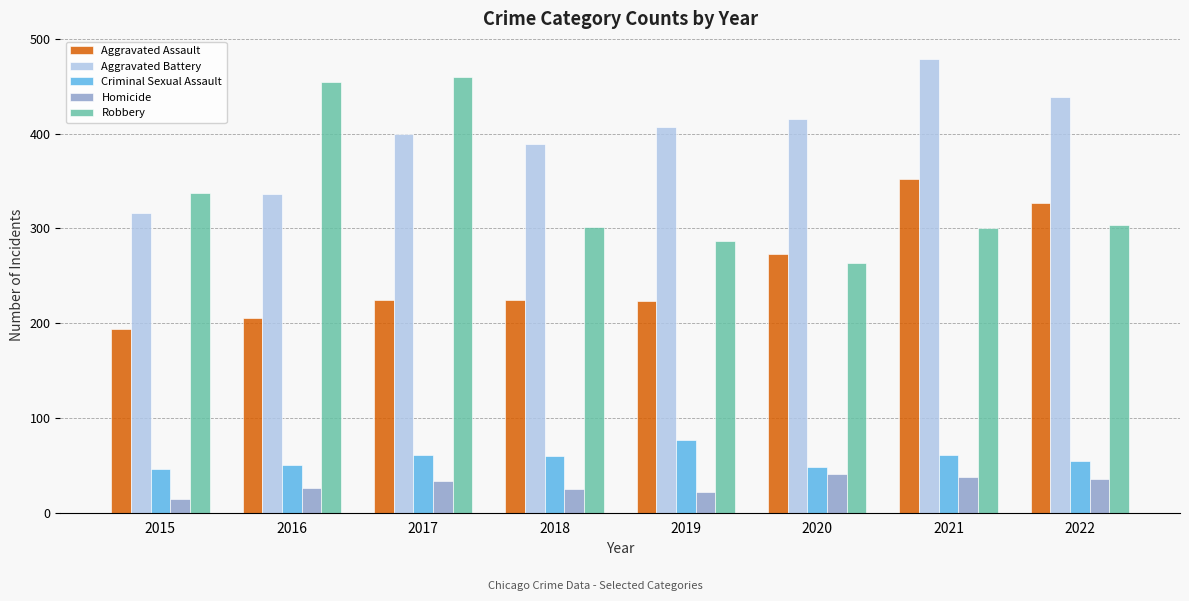

What is the maximum value shown in the chart?

479